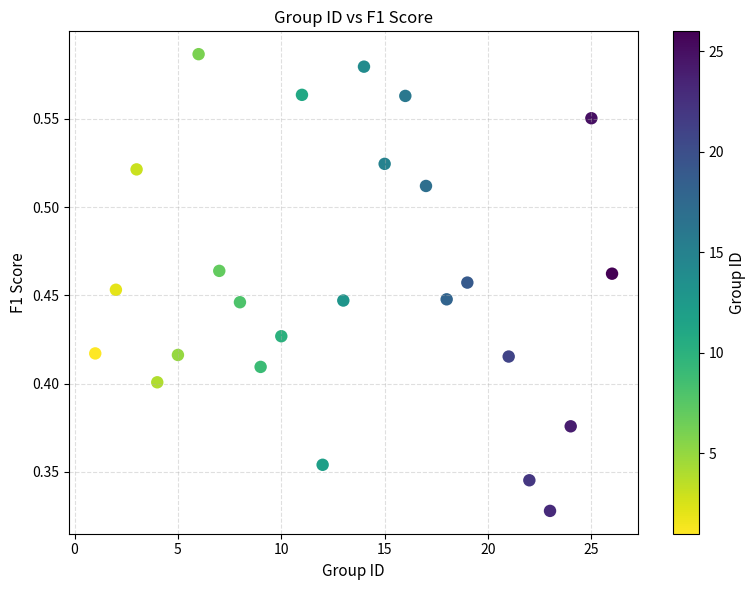

What is the range of X values (max minus min)?

25.0